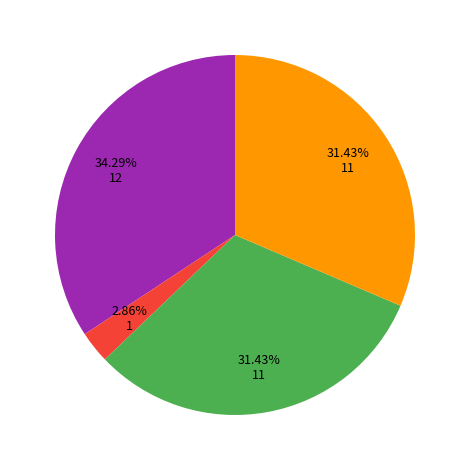

Is there any slice that represents more than half of the pie?

No